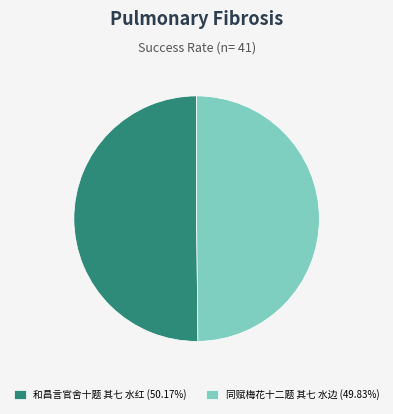

How many slices are in this pie chart?

2